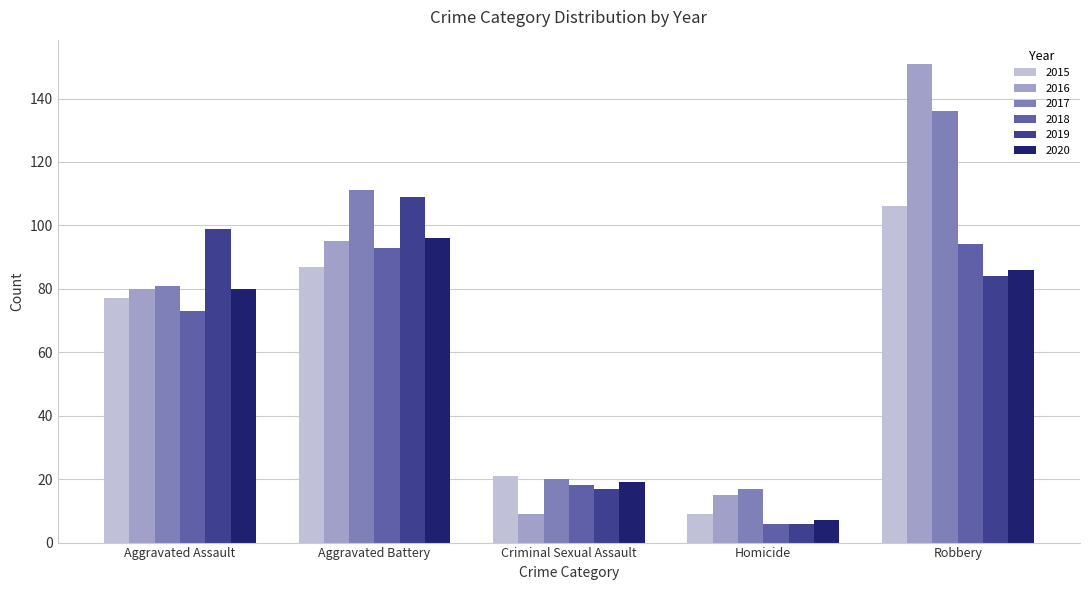

What is the maximum value shown in the chart?

151